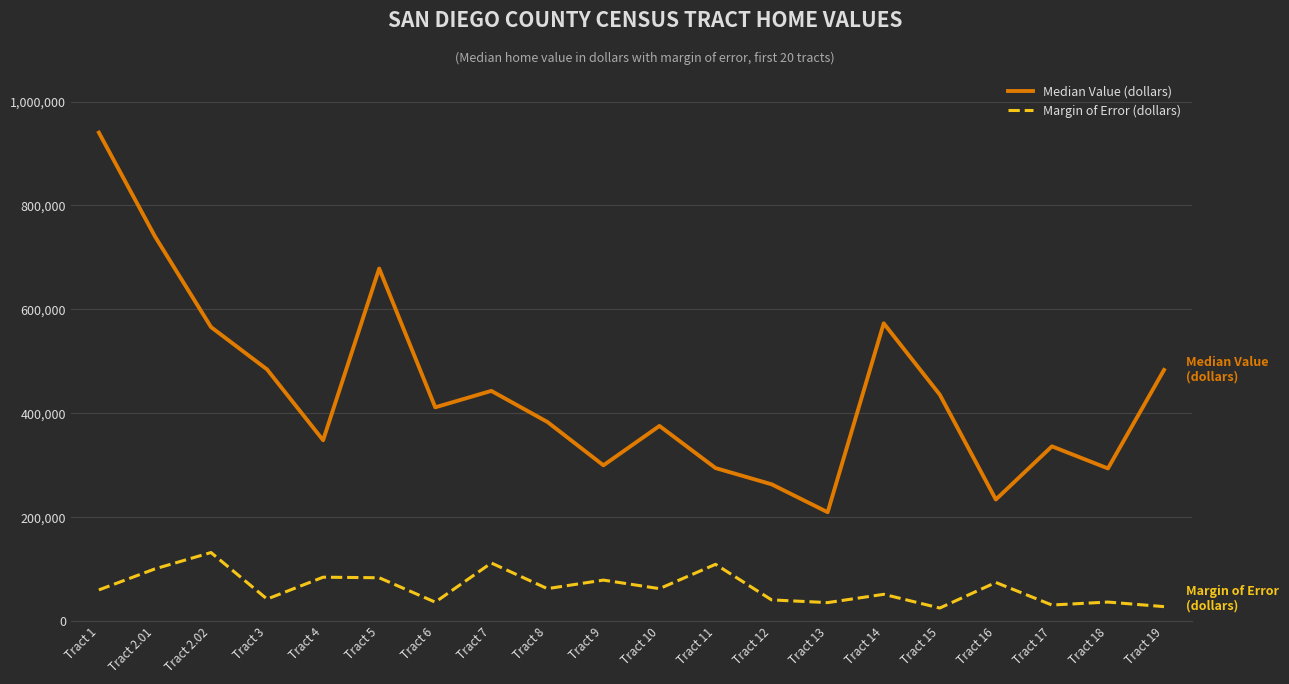

Which series has the widest spread of values?

Median Value (dollars)